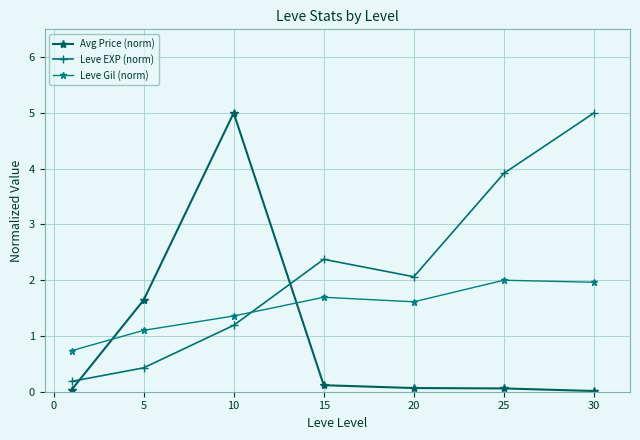

What is the average value of the Leve EXP (norm) series?

2.2